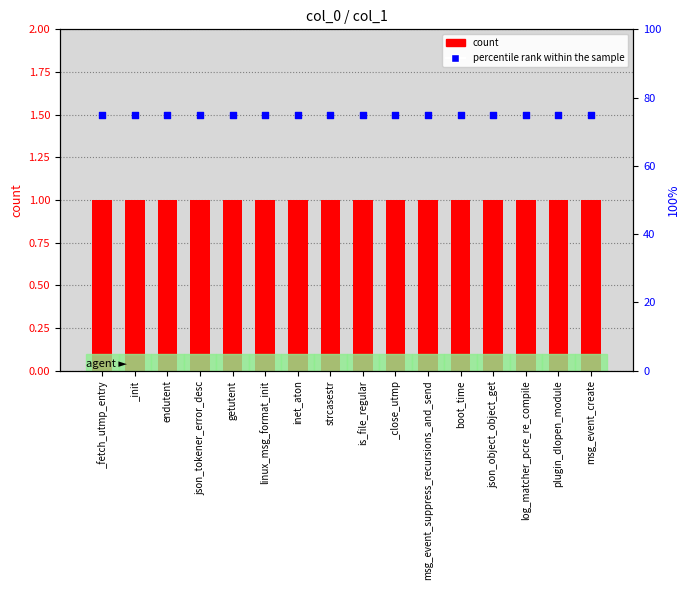

Which series reaches the minimum Y coordinate?

count